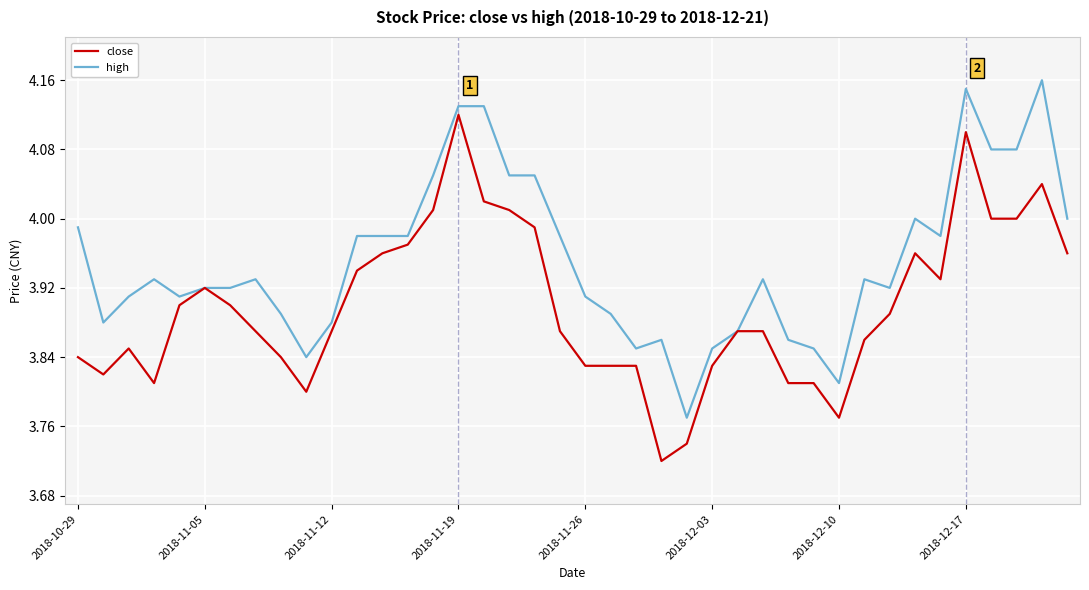

List the series in order of their overall mean, highest first.

high, close